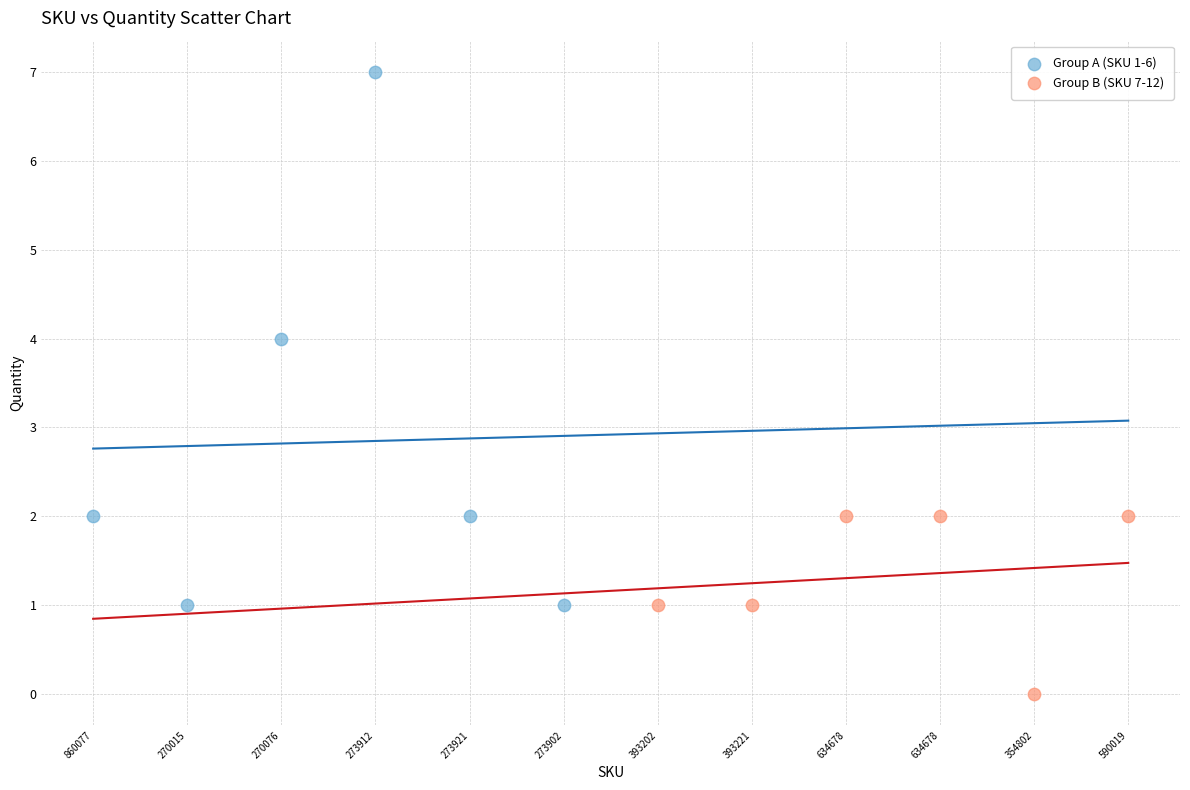

Which series has the largest Y range (max minus min)?

Group A (SKU 1-6)